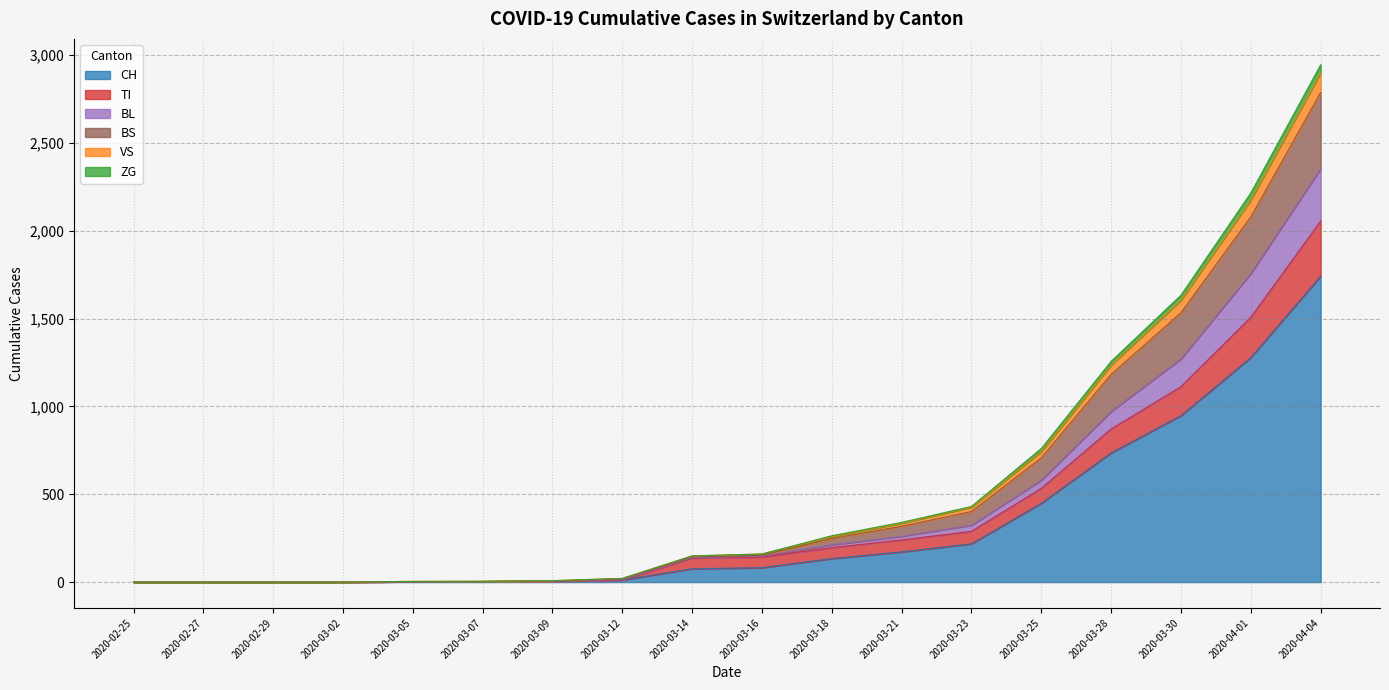

What is the highest value of the CH series?

1742